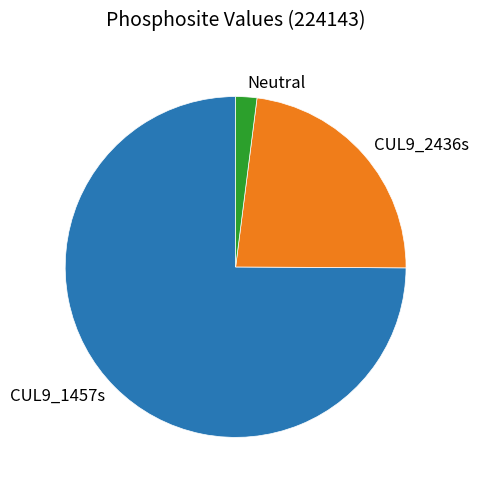

What is the ratio of the value at CUL9_2436s to the value at CUL9_1457s?

0.3